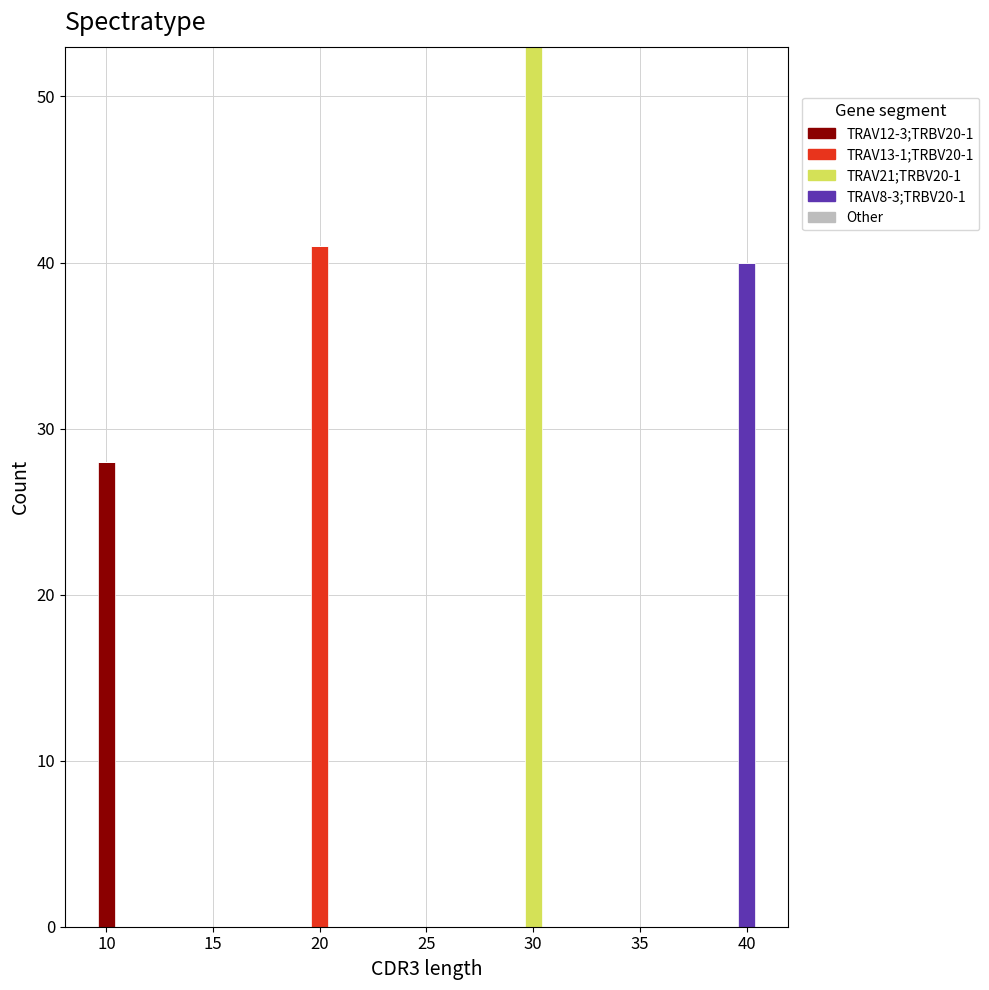

Reading left to right, what are the values for TRAV12-3;TRBV20-1?

10=28	20=0	30=0	40=0